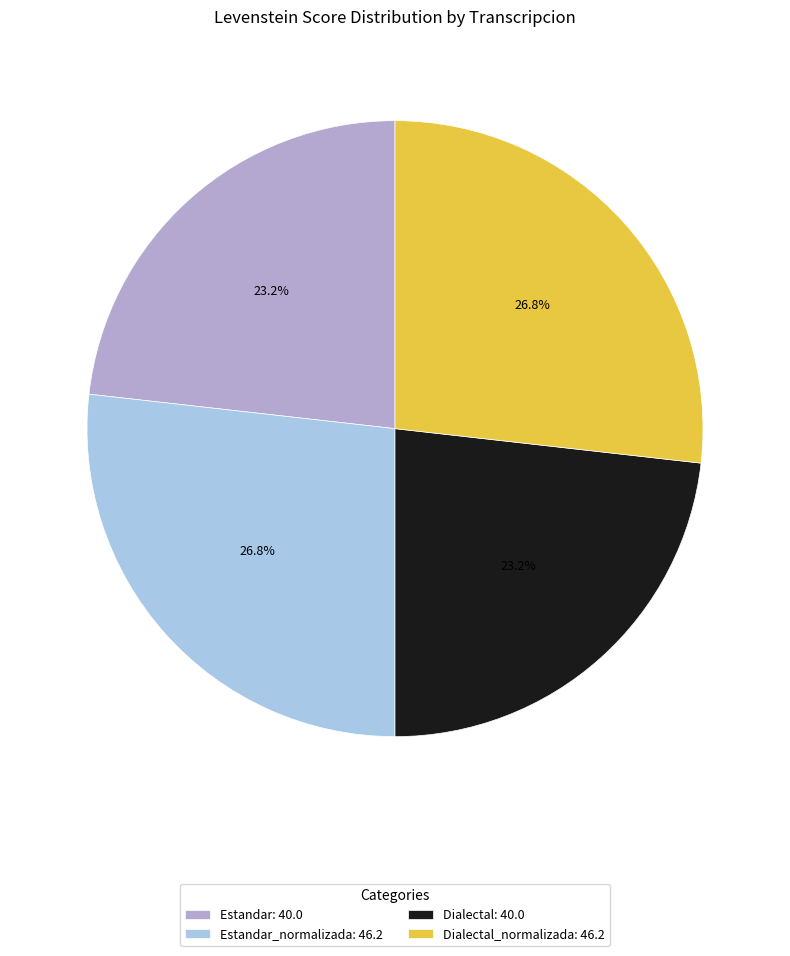

Does any single category account for the majority?

No